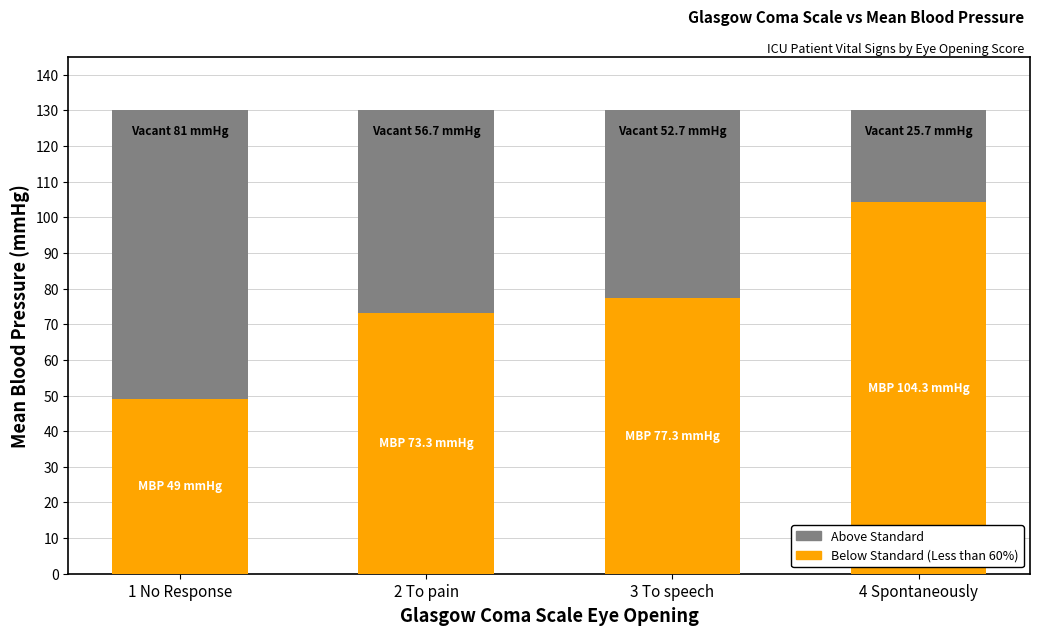

What is the difference between the maximum and minimum values?

55.3